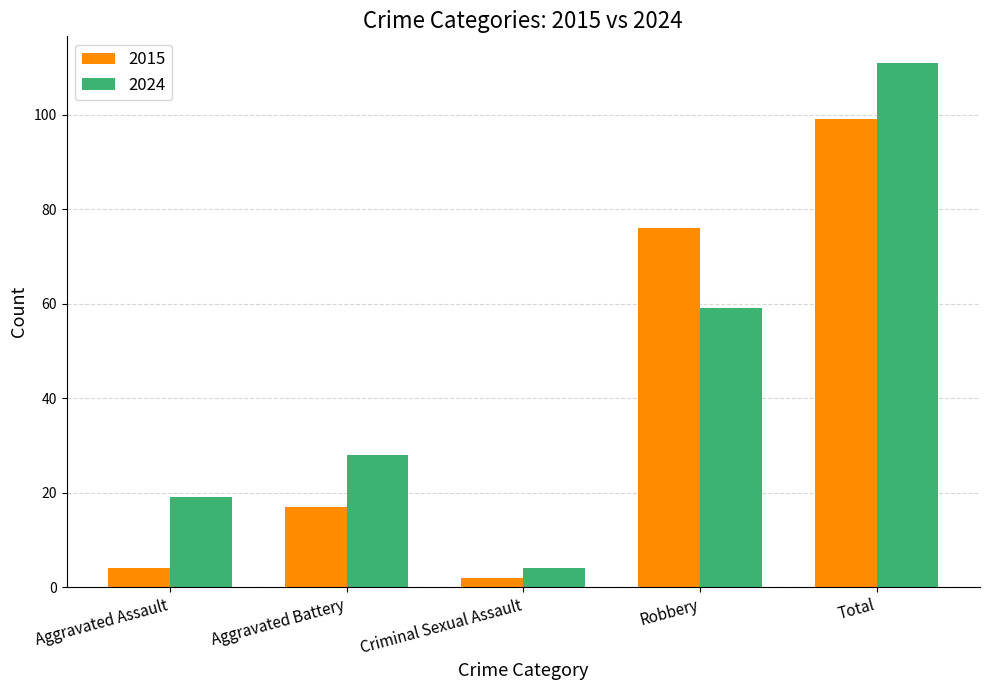

How many groups of bars are there?

5